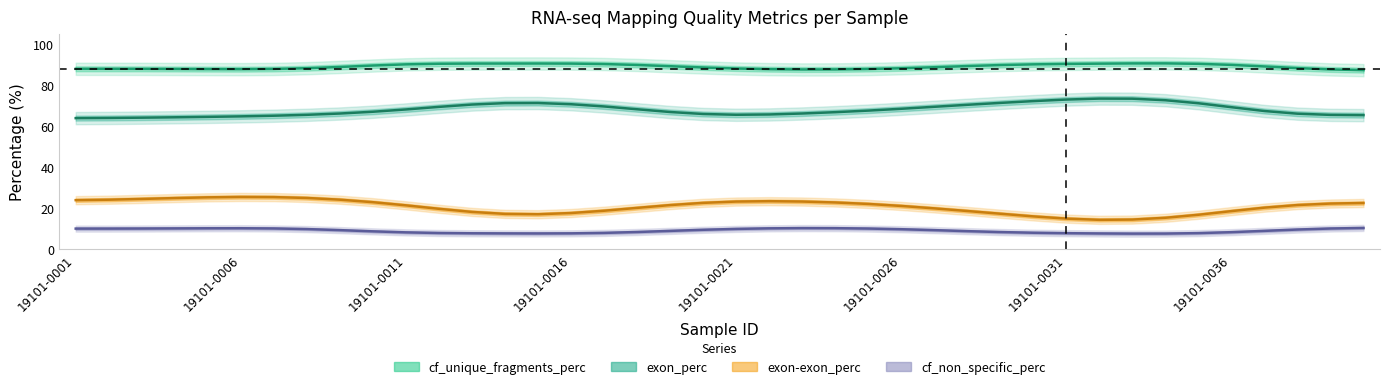

Read the cf_non_specific_perc value at 19101-0012.

7.4